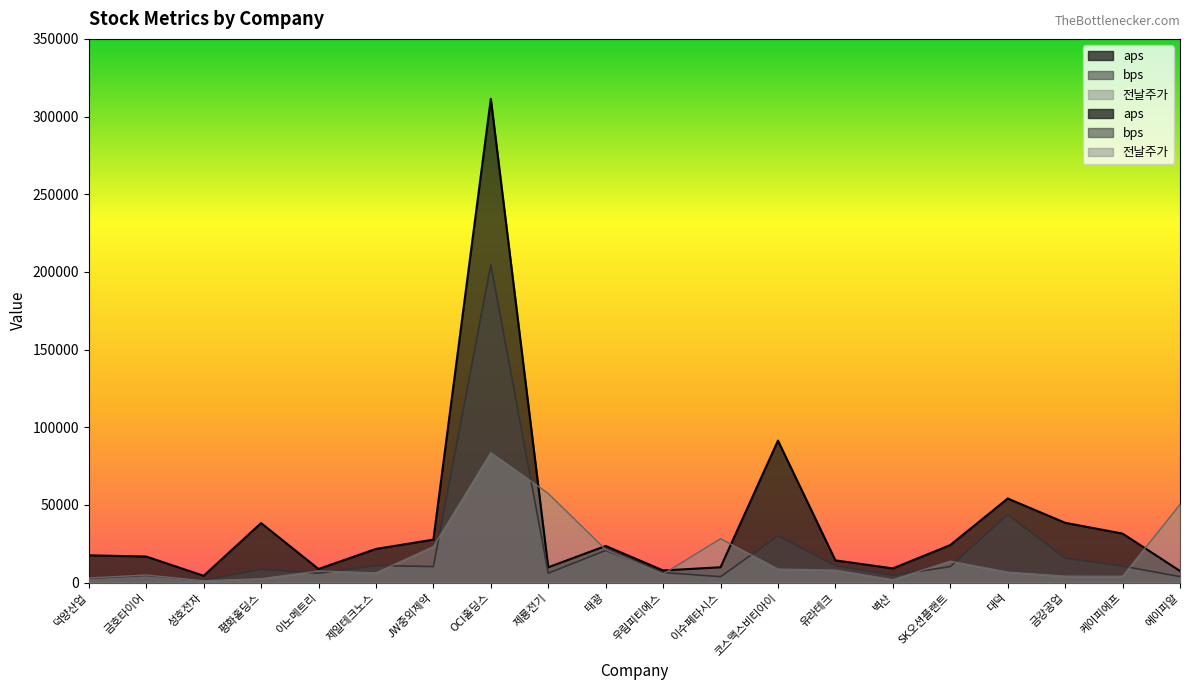

Where is 전날주가 nearest to the value 42468?

에이피알